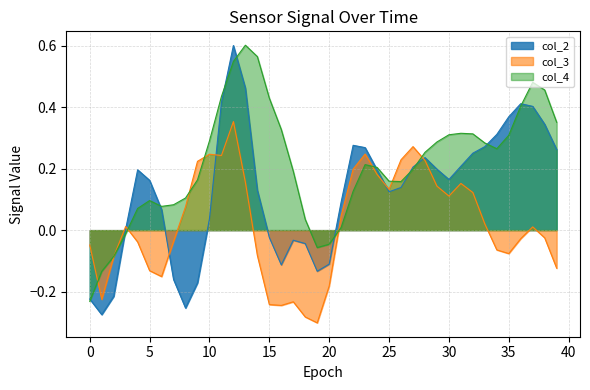

Reading right to left, list all the values displayed in this chart.

col_2: 0.3	0.3	0.4	0.4	0.4	0.3	0.3	0.3	0.2	0.2	0.2	0.2	0.2	0.1	0.1	0.2	0.3	0.3	0.1	-0.1	-0.1	-0.0	-0.0	-0.1	-0.0	0.1	0.5	0.6	0.4	0.0	-0.2	-0.3	-0.2	0.1	0.2	0.2	0.0	-0.2	-0.3	-0.2
col_3: -0.1	-0.0	0.0	-0.0	-0.1	-0.1	0.0	0.1	0.2	0.1	0.1	0.2	0.3	0.2	0.1	0.2	0.2	0.2	0.0	-0.2	-0.3	-0.3	-0.2	-0.2	-0.2	-0.1	0.2	0.4	0.2	0.2	0.2	0.1	-0.0	-0.2	-0.1	-0.0	0.0	-0.1	-0.2	-0.0
col_4: 0.4	0.5	0.5	0.4	0.3	0.3	0.3	0.3	0.3	0.3	0.3	0.3	0.2	0.2	0.2	0.2	0.2	0.1	0.0	-0.0	-0.1	0.0	0.2	0.3	0.4	0.6	0.6	0.5	0.4	0.3	0.2	0.1	0.1	0.1	0.1	0.1	-0.0	-0.1	-0.1	-0.2